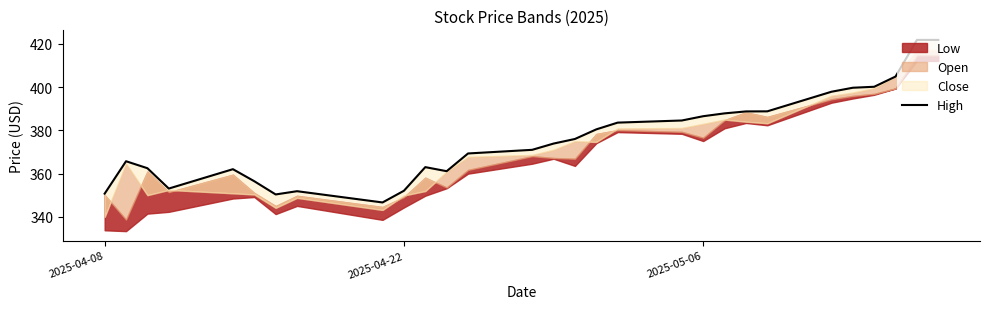

How many categories are shown in the chart?

29